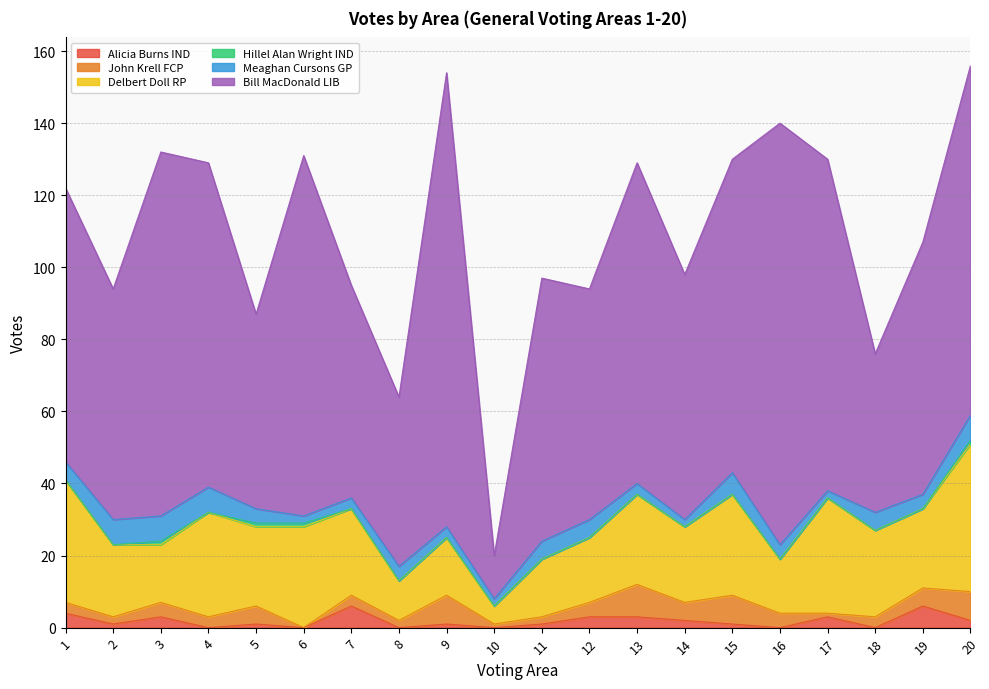

Which series has the largest total across all categories?

Bill MacDonald LIB